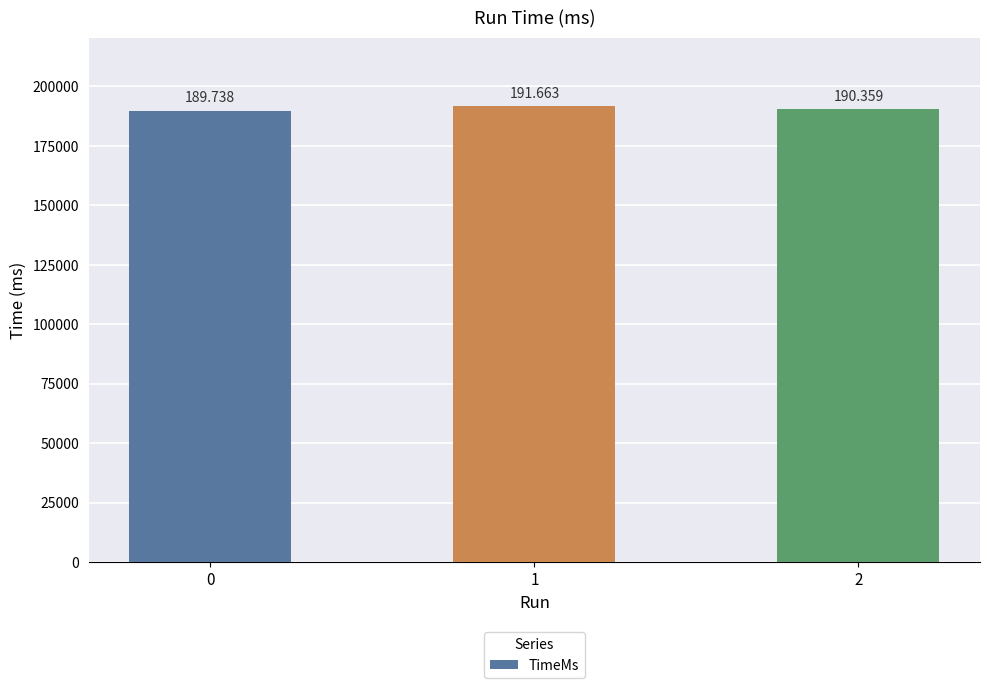

Reading left to right, what are all the values shown in this chart?

189738	191663	190359